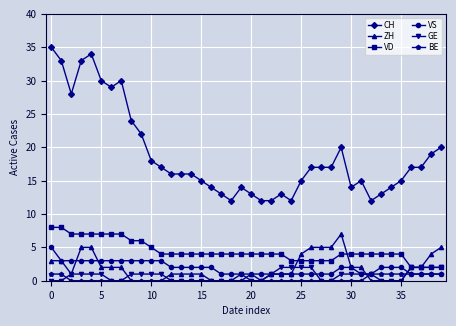

What are all the series names shown in the legend?

CH, ZH, VD, VS, GE, BE